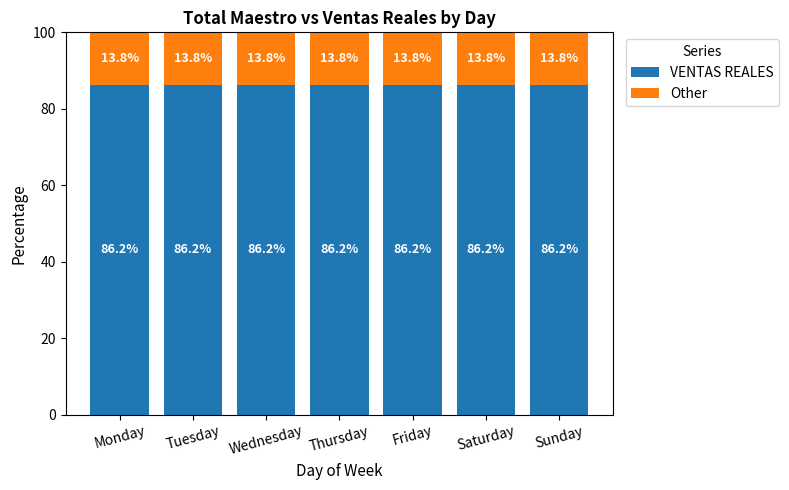

Reading left to right, list the values for the VENTAS REALES series.

86.2	86.2	86.2	86.2	86.2	86.2	86.2